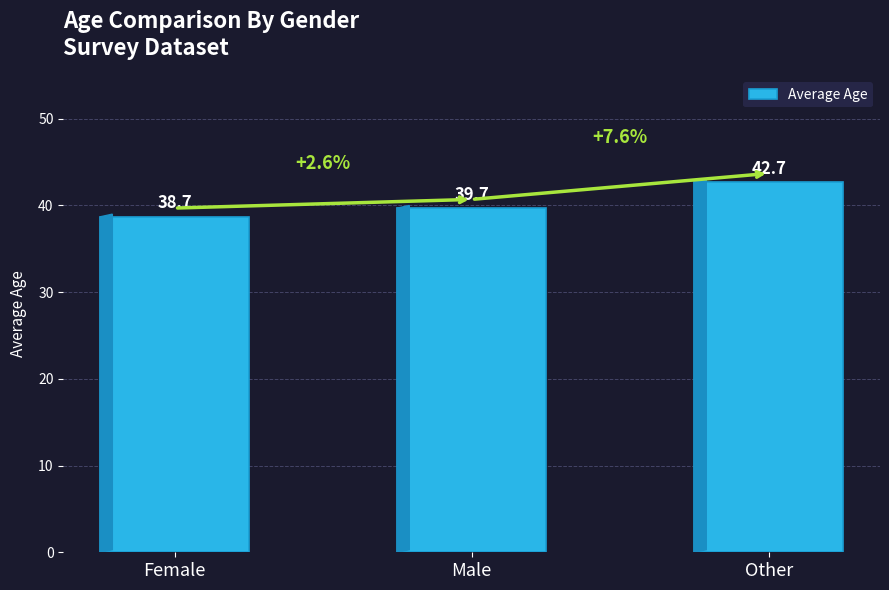

Is it true that the value at Other is 61.0?

False